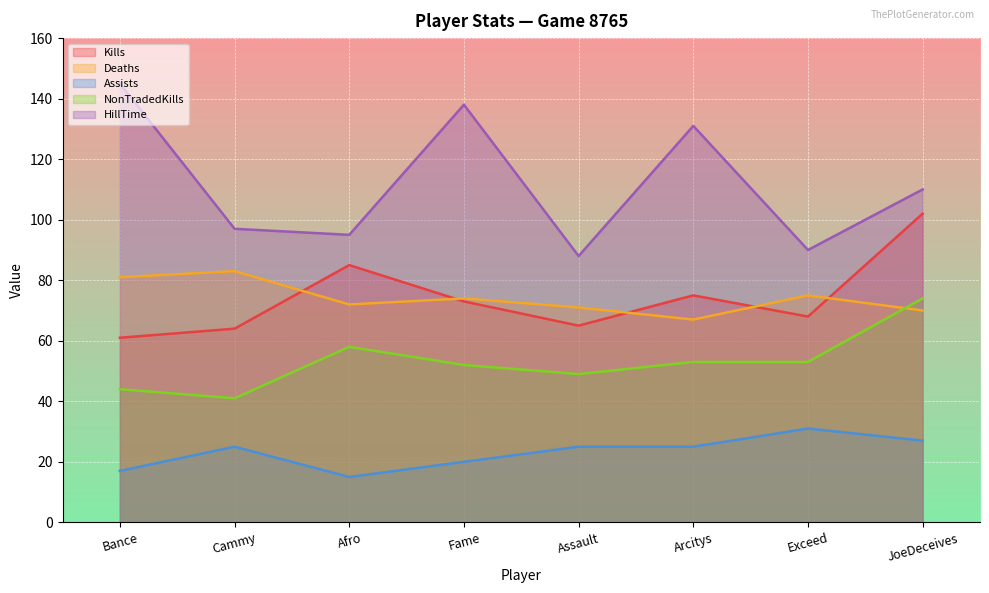

Which series has the largest range (max minus min)?

HillTime